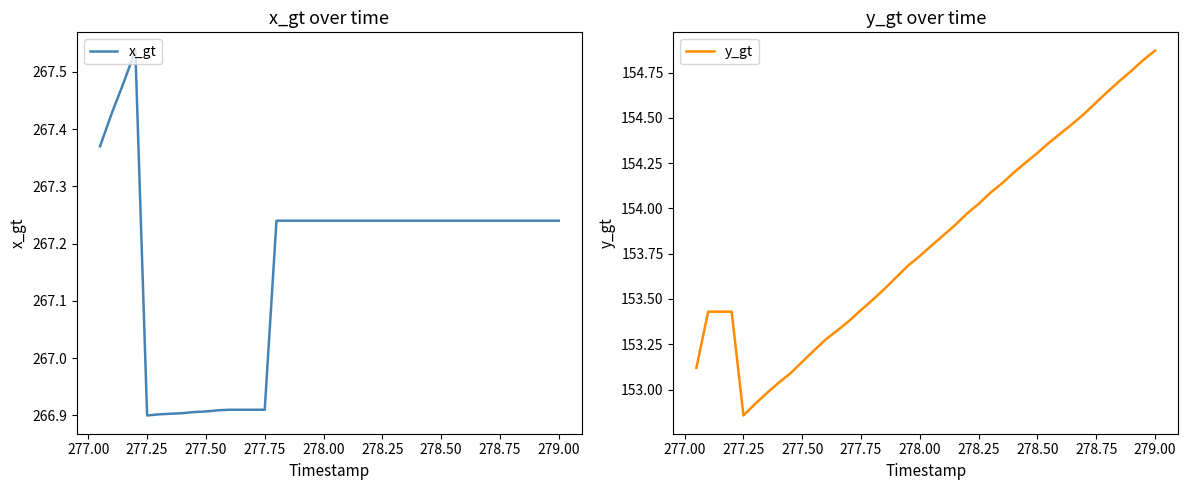

What is the difference between the second highest and minimum values in the y_gt series?

2.0